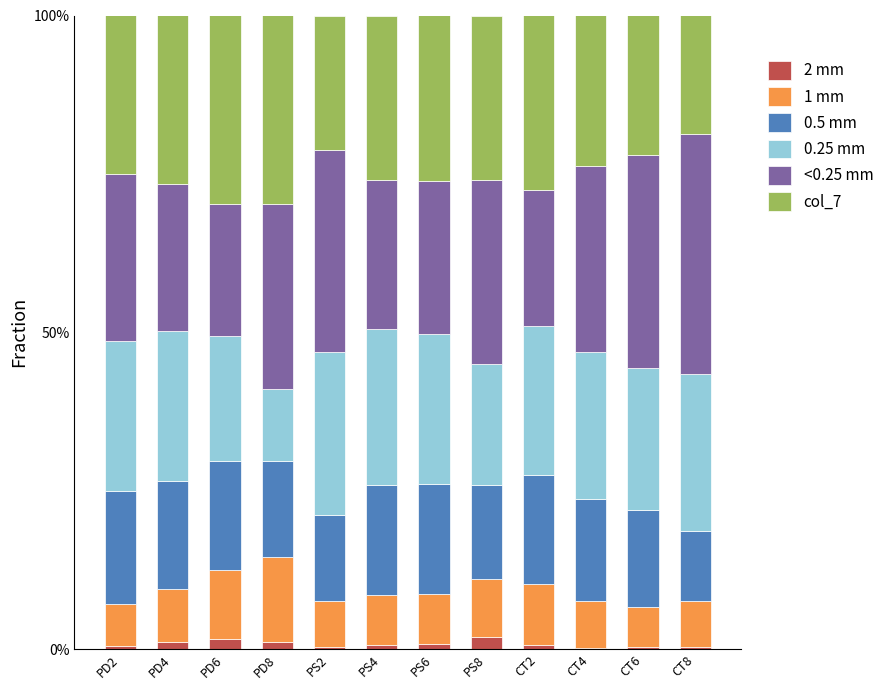

What is the highest value of the 2 mm series?

2.0